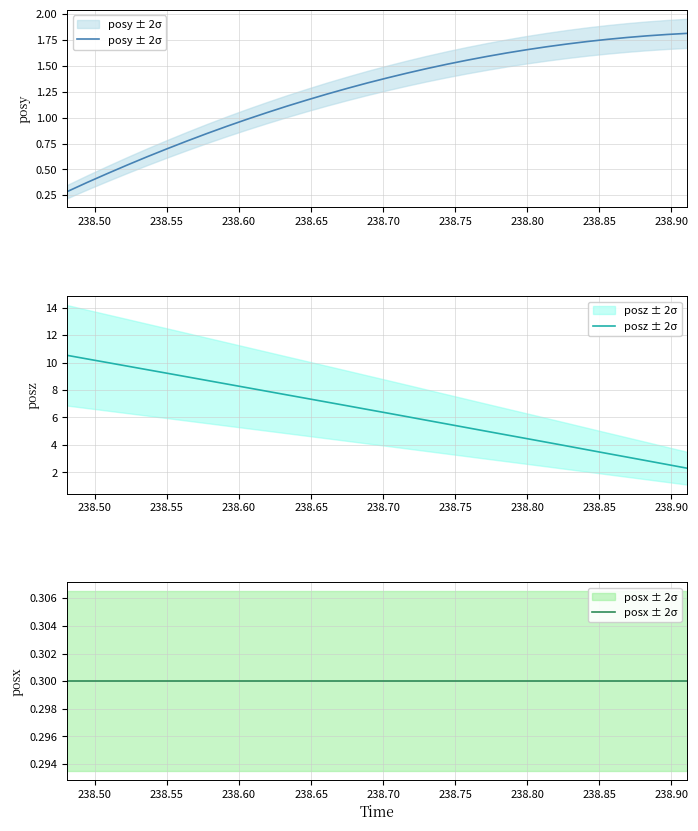

How many categories are shown in the chart?

32